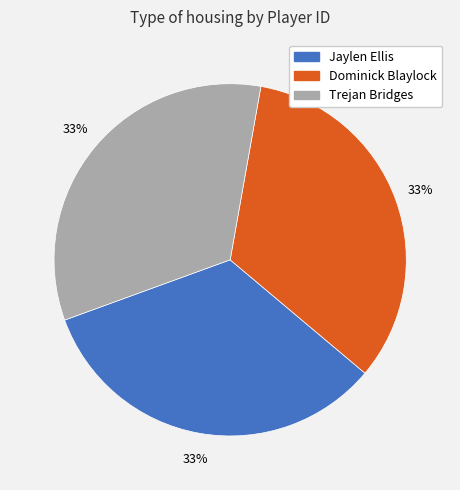

True or false: Dominick Blaylock accounts for 33% of the total.

True